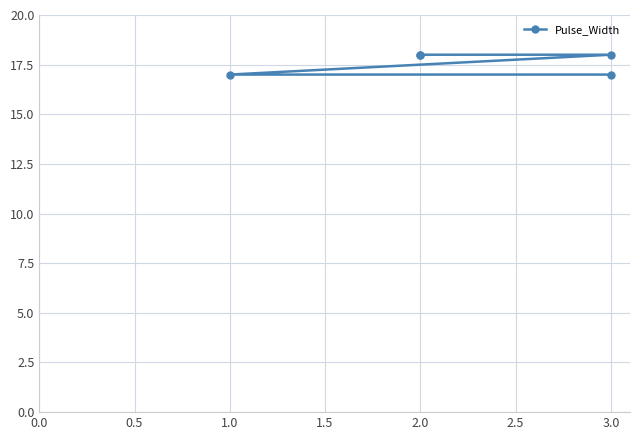

Reading left to right, extract all data points from this chart.

18	18	18	17	17